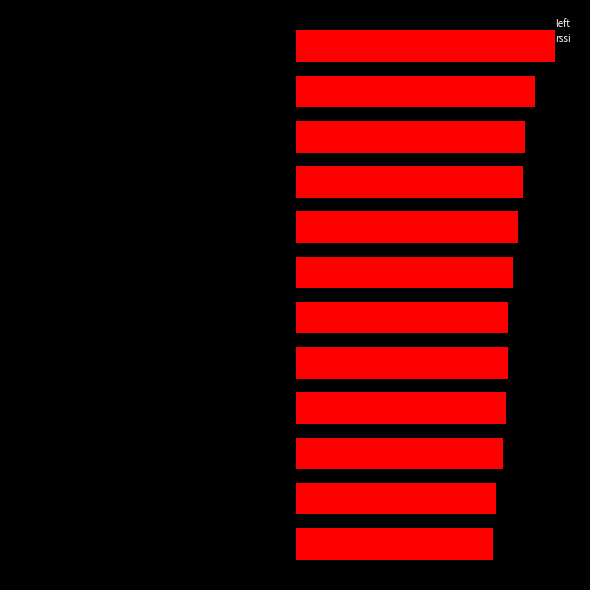

Which series has the largest range (max minus min)?

left